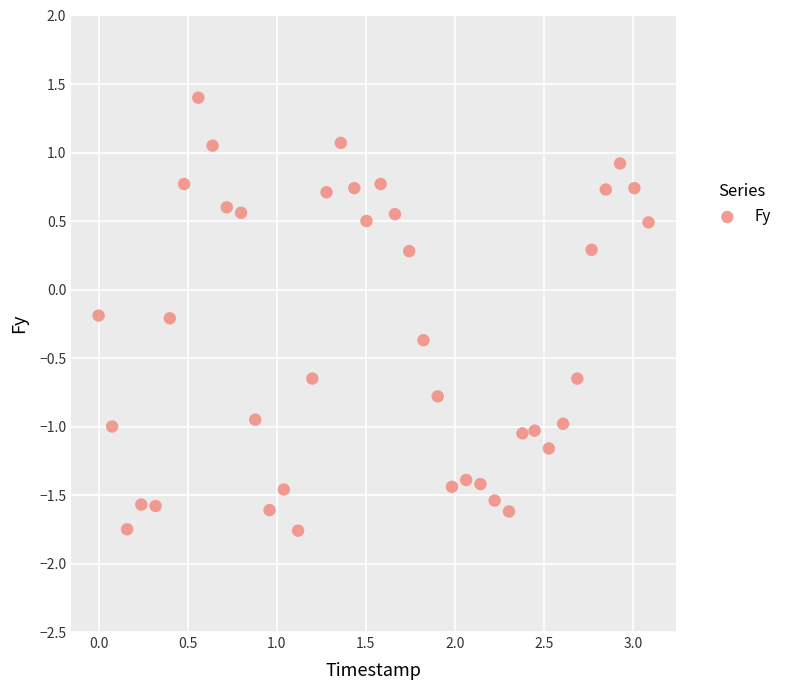

What is the range of X values (max minus min)?

3.1